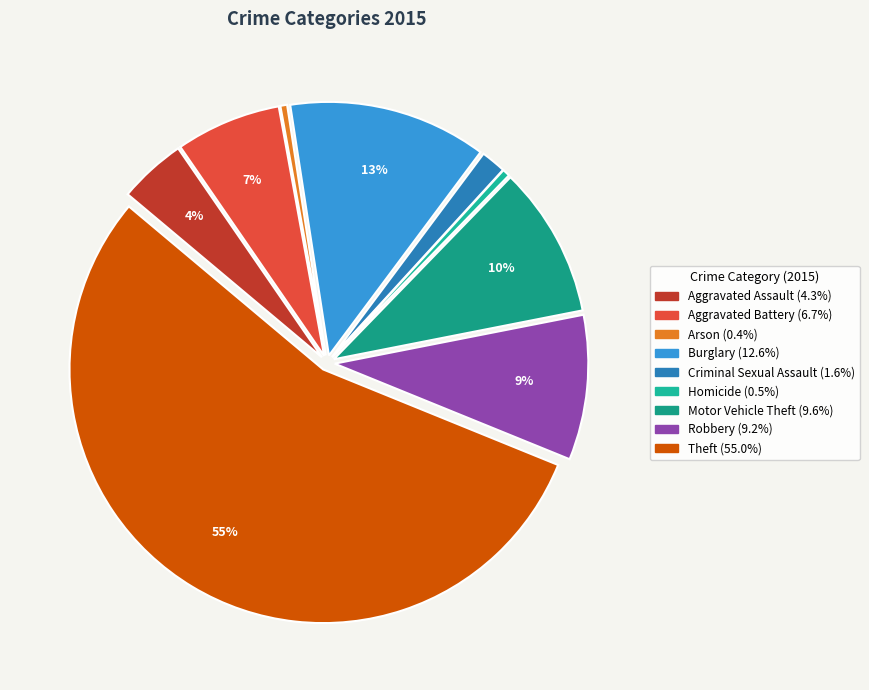

Does any single category account for the majority?

Yes